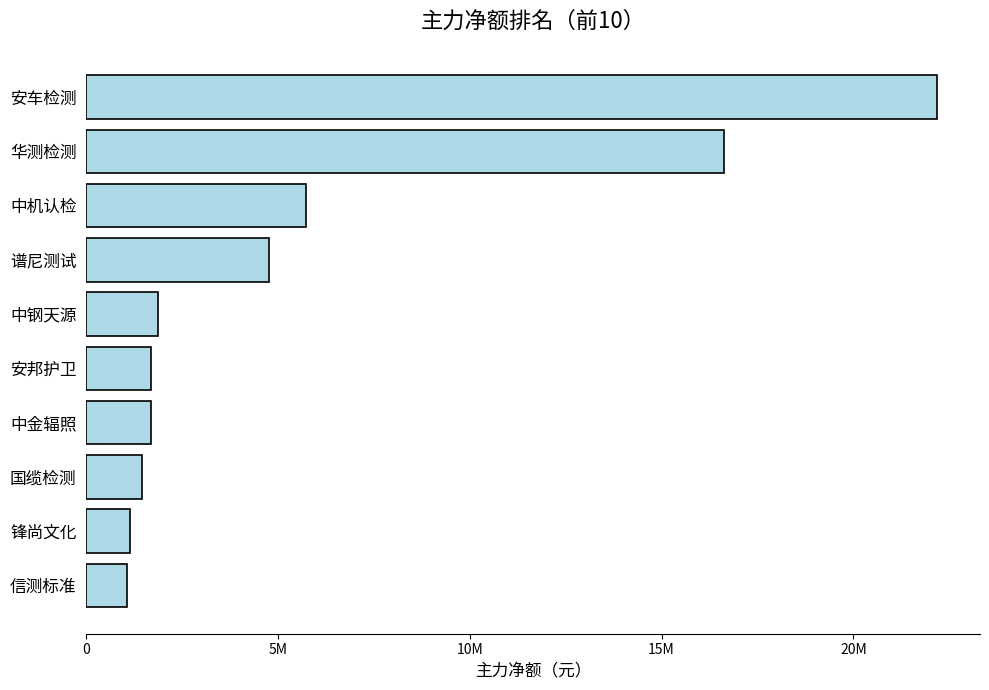

Does the chart contain any negative values?

No